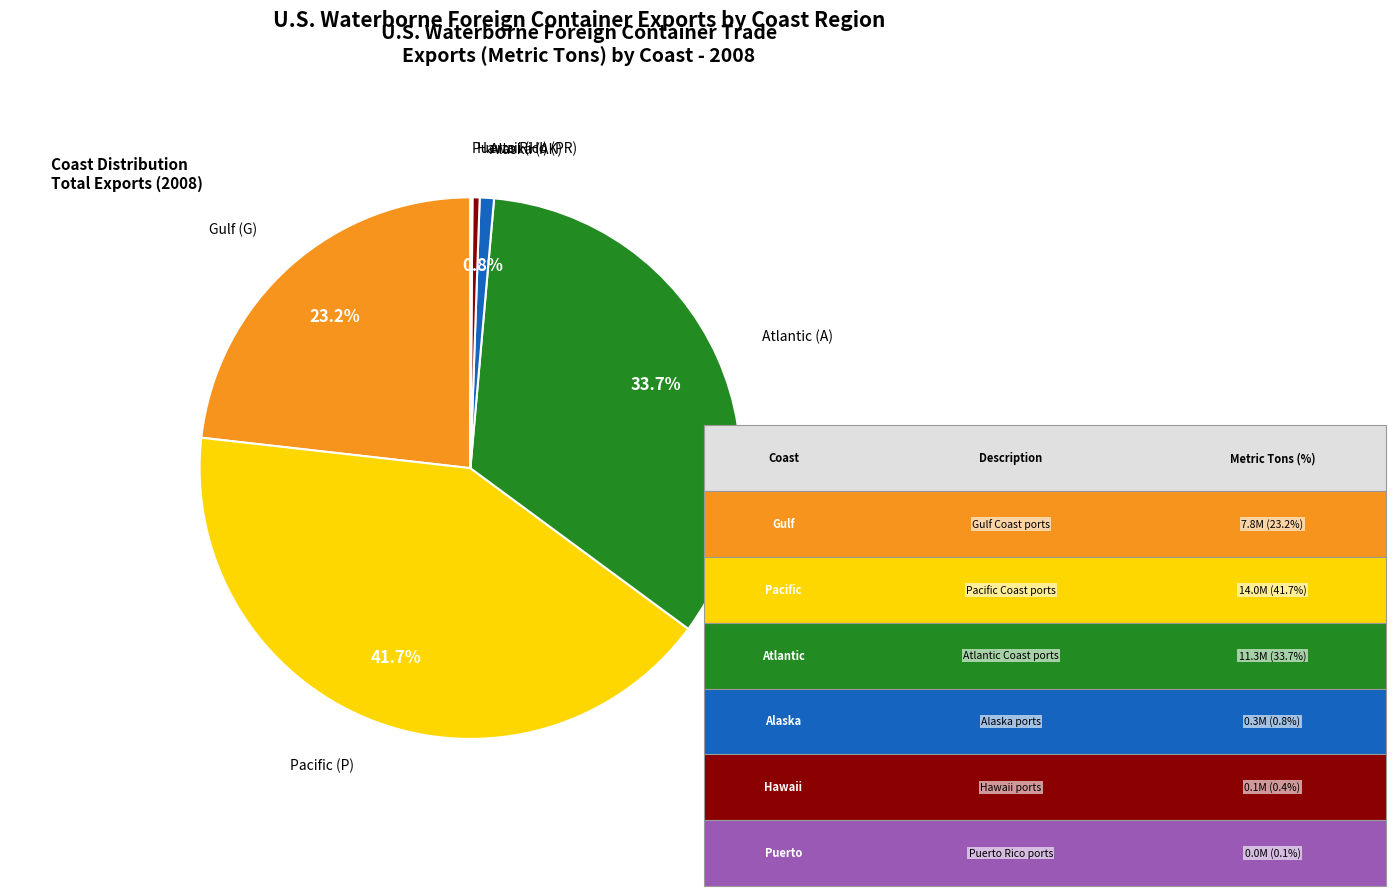

Is there any slice that represents more than half of the pie?

No